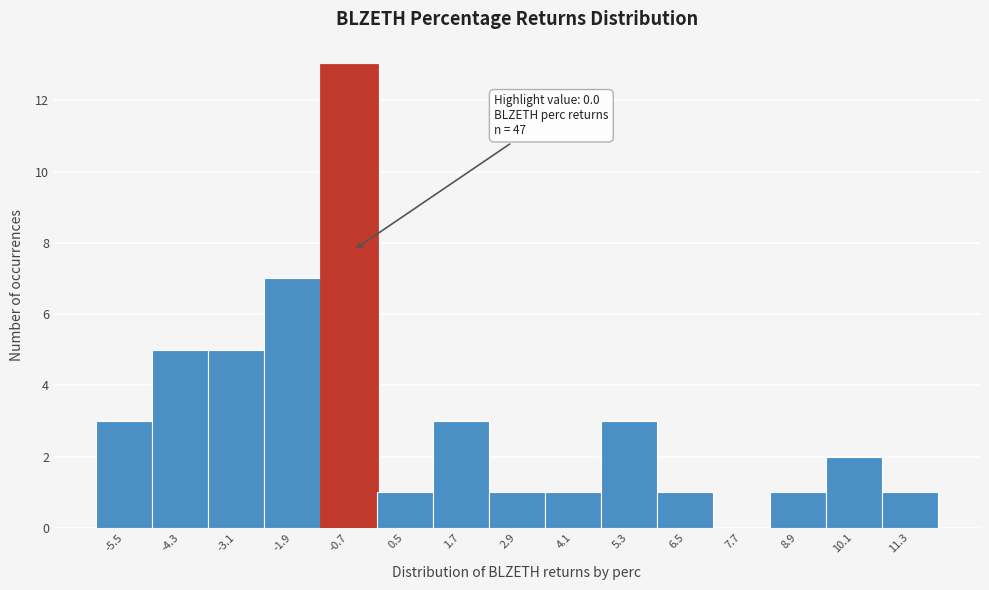

Reading left to right, list all the values displayed in this chart.

-5.5=3	-4.3=5	-3.1=5	-1.9=7	-0.7=13	0.5=1	1.7=3	2.9=1	4.1=1	5.3=3	6.5=1	7.7=0	8.9=1	10.1=2	11.3=1